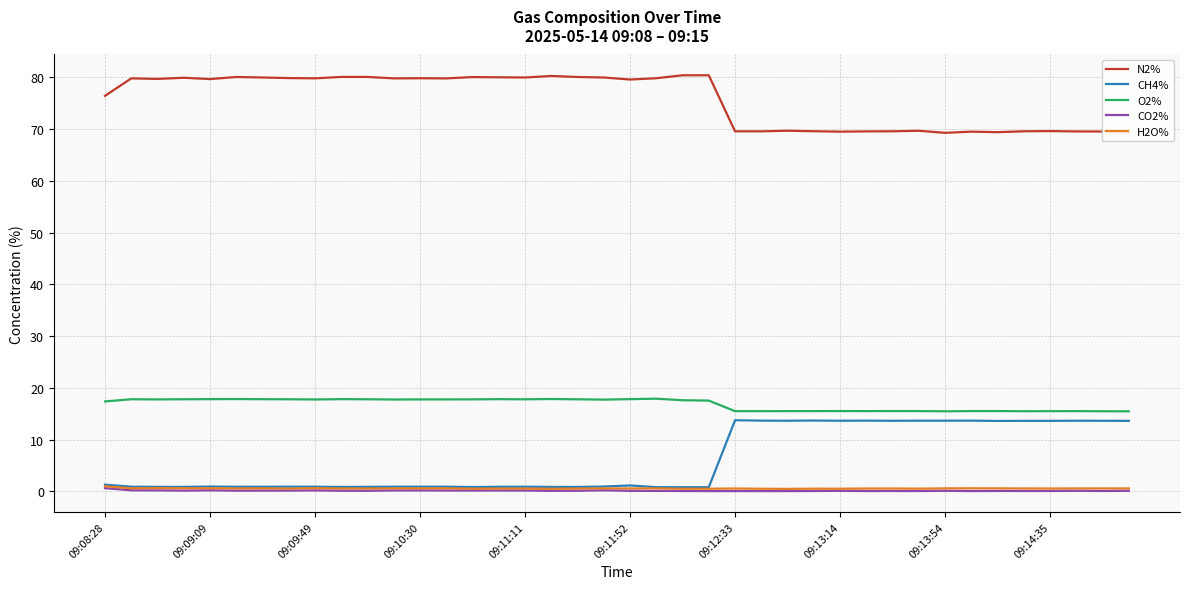

Count the number of categories in the chart.

40